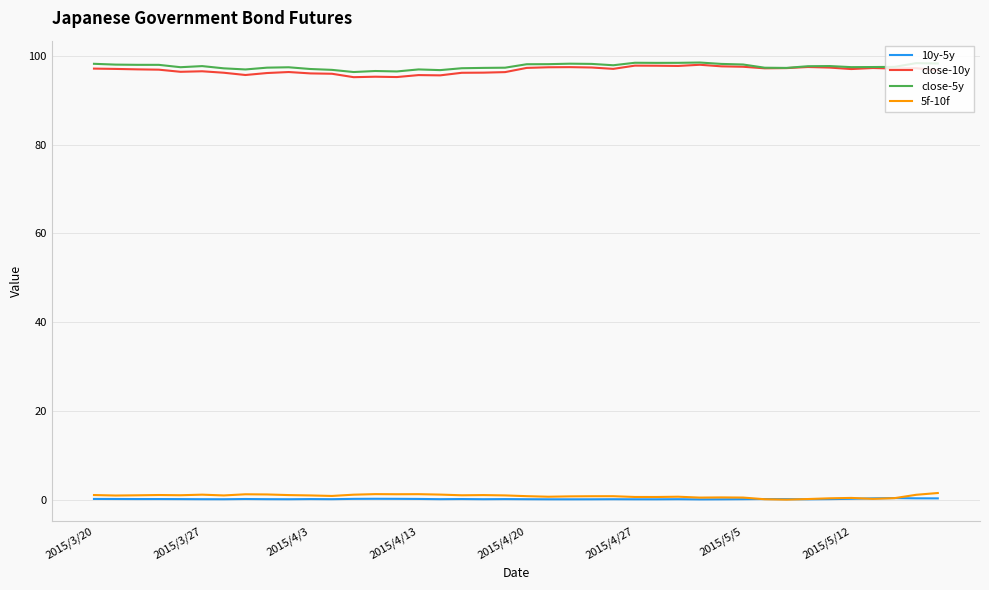

What is the lowest value of the close-10y series?

95.2